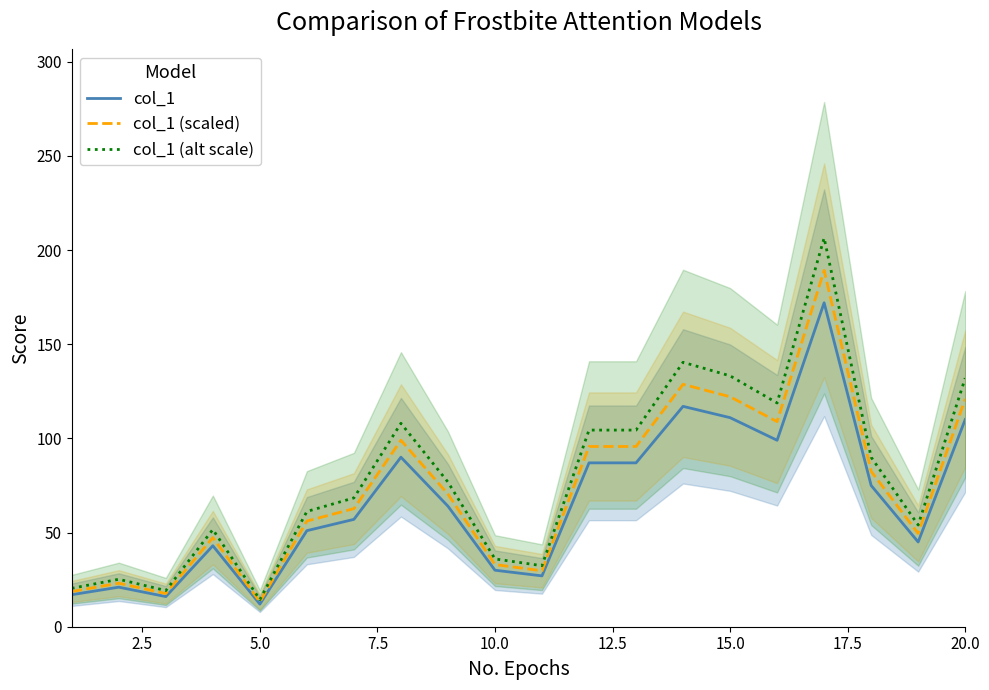

True or false: col_1 (scaled) and col_1 (alt scale) cross at least once.

False